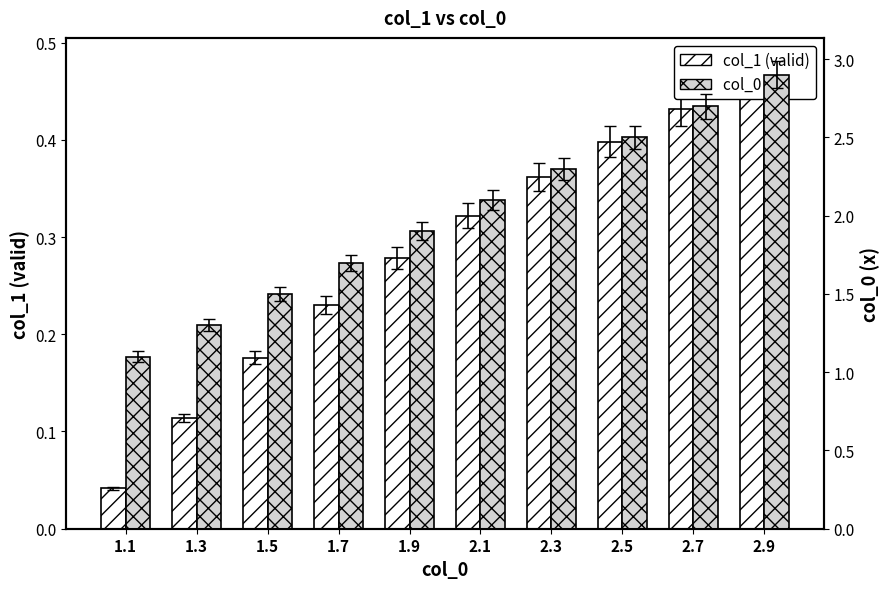

How many bars are there in total?

20